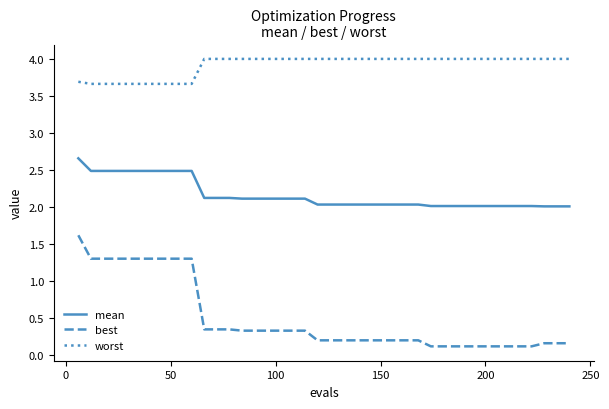

True or false: best and mean intersect in this chart.

False